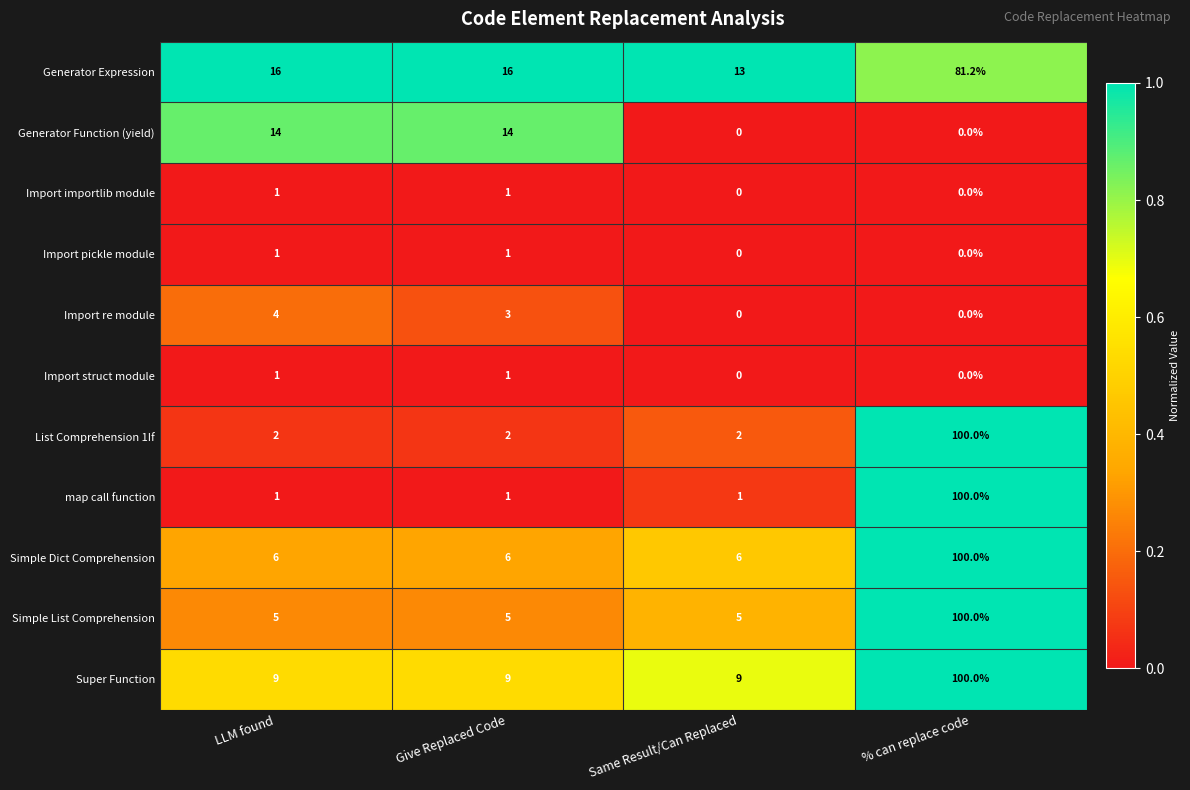

What is the highest value of the Generator Function (yield) series?

14.0